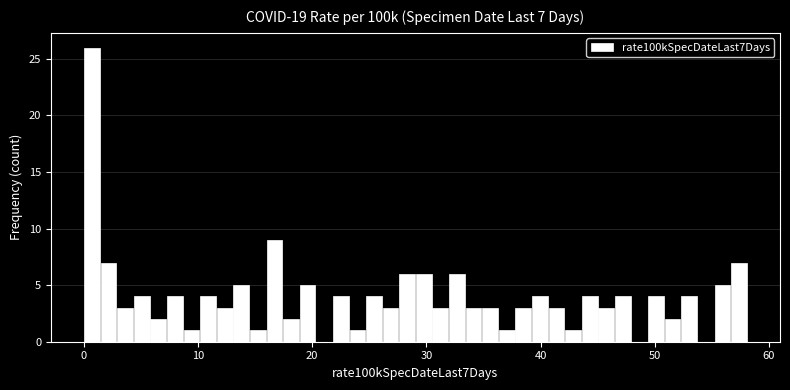

Around what value on the x-axis is the tallest bar? Give the approximate position of its centre, as read against the axis.

1